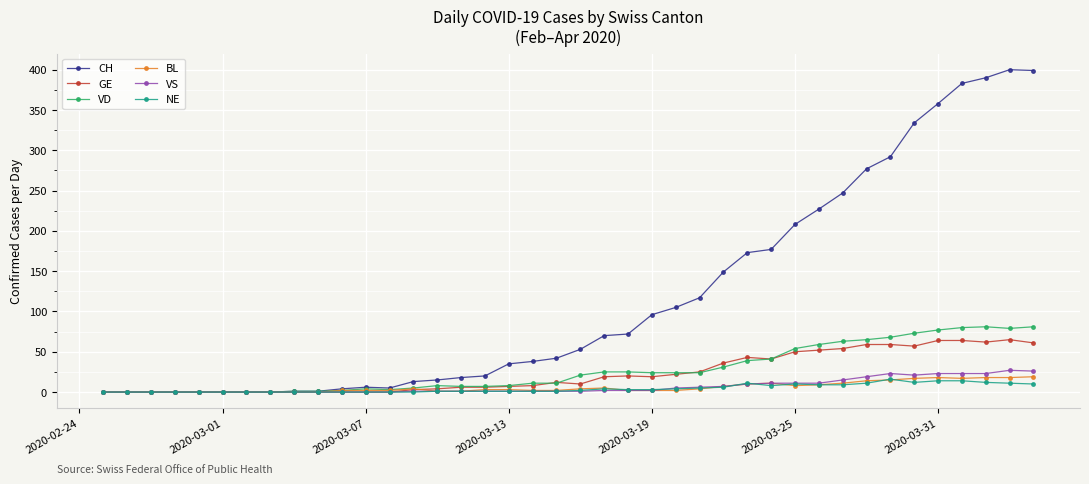

True or false: GE has more than 0 points higher than both neighbors.

True